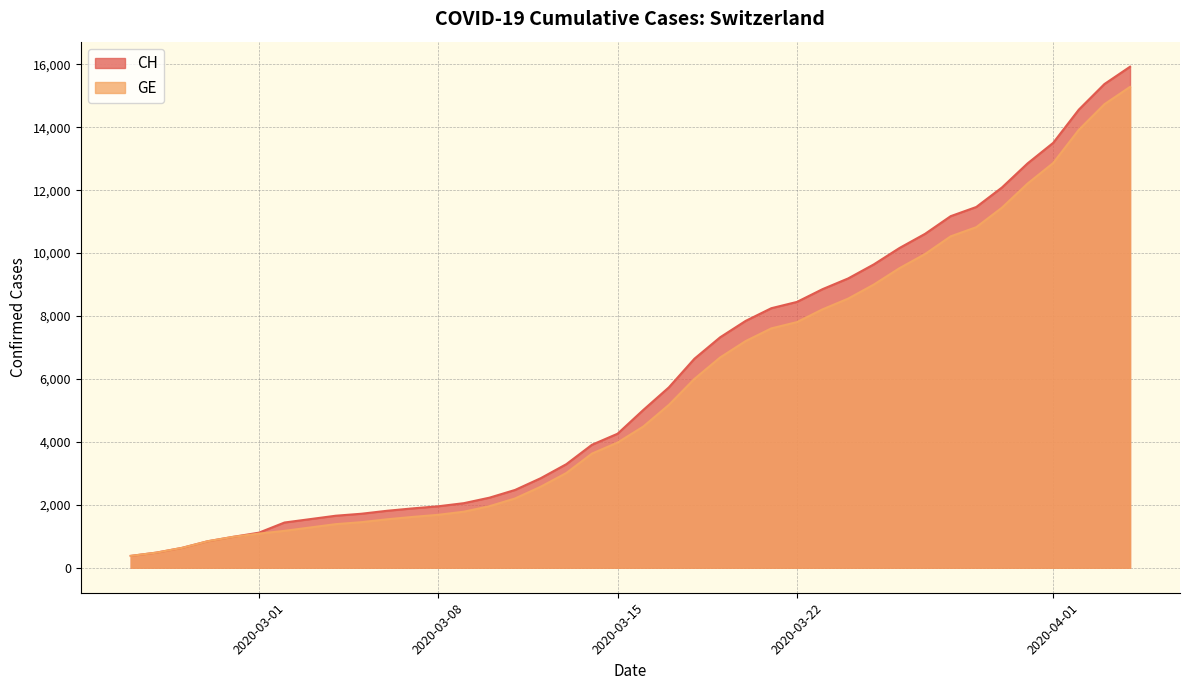

True or false: GE and CH cross at least once.

False